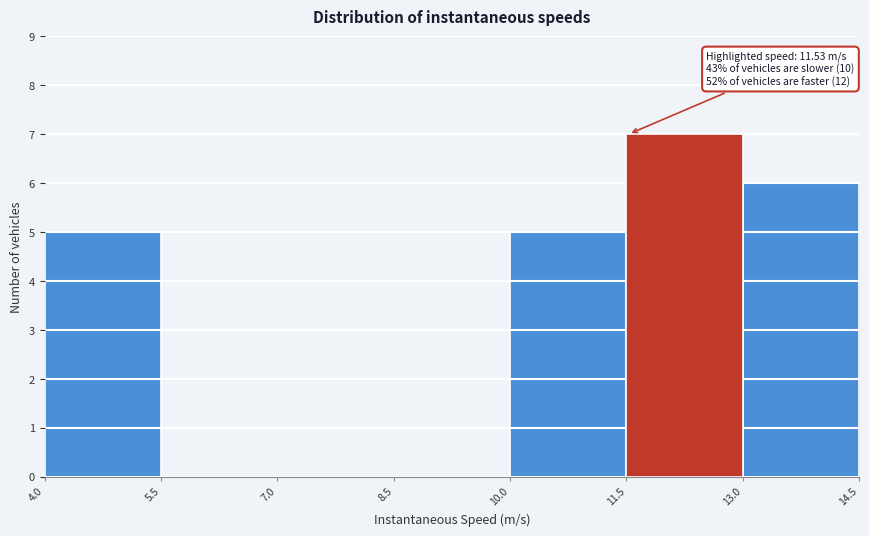

Which range on the x-axis has the tallest bar?

11.5 to 13.0